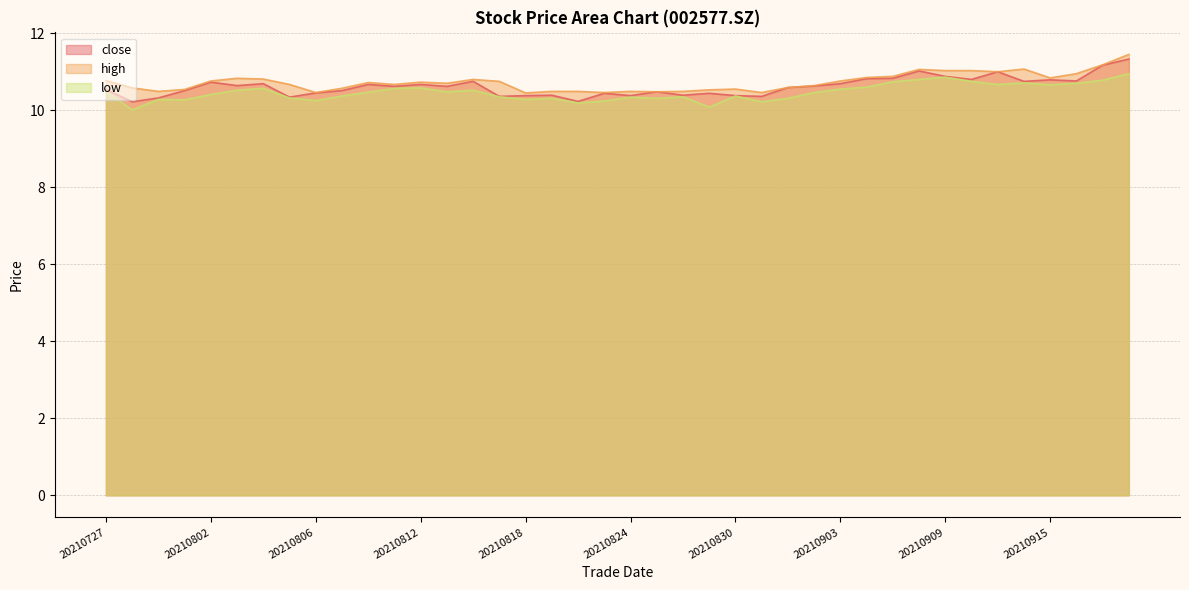

Count the number of categories in the chart.

40